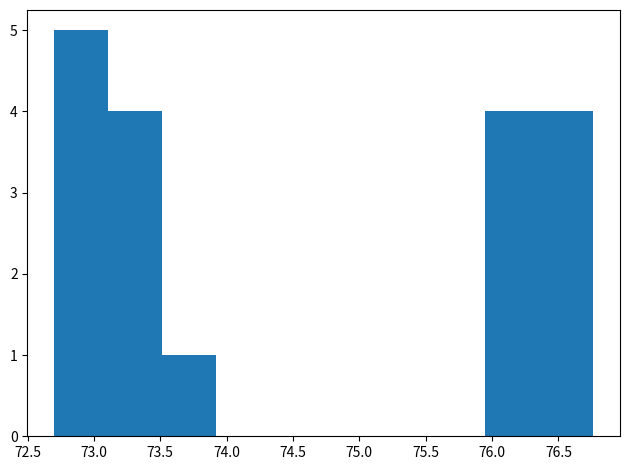

Reading left to right, transcribe this chart: for each bar, give the range it covers on the x-axis and its height. Neither the bar edges nor the heights are printed on the chart, so give them approximately, as read against the axes.

72.70 to 73.10: 5
73.10 to 73.50: 4
73.50 to 73.90: 1
73.90 to 74.35: 0
74.35 to 74.75: 0
74.75 to 75.15: 0
75.15 to 75.55: 0
75.55 to 75.95: 0
75.95 to 76.35: 4
76.35 to 76.75: 4